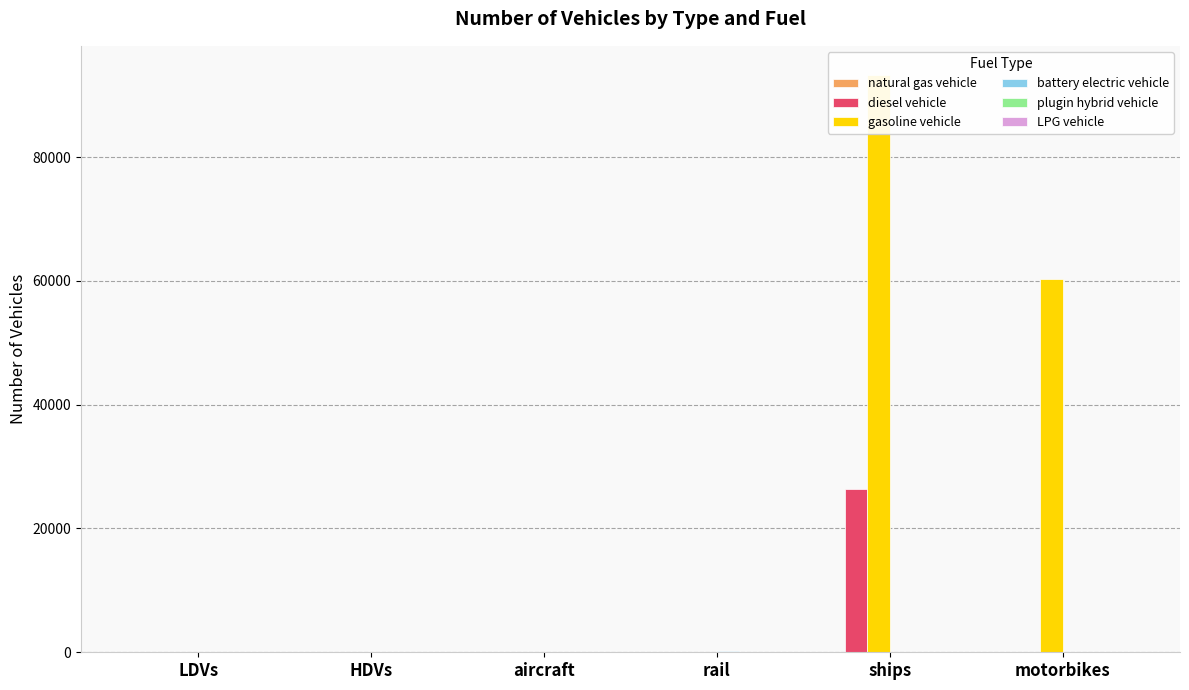

At how many categories does at least one series exceed 38509?

2